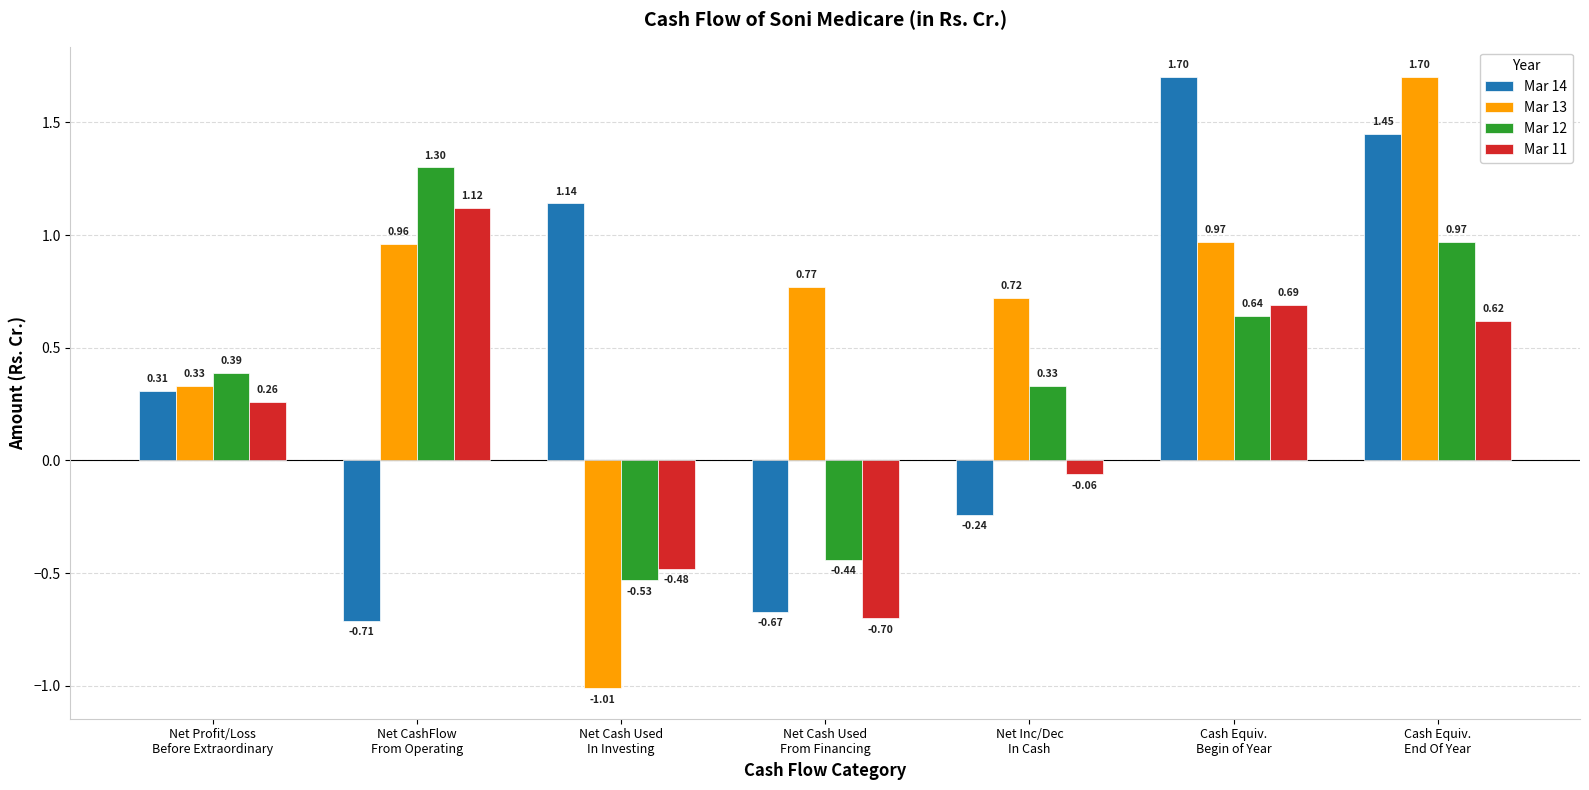

What is the difference between the maximum and minimum values in the Mar 11 series?

1.8